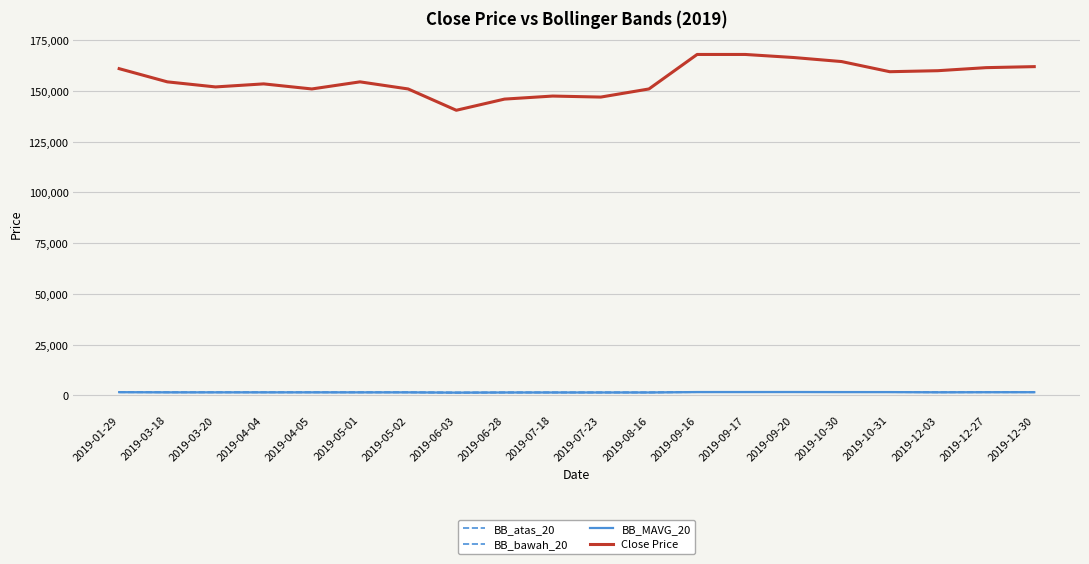

What position from the left is 2019-12-03?

18